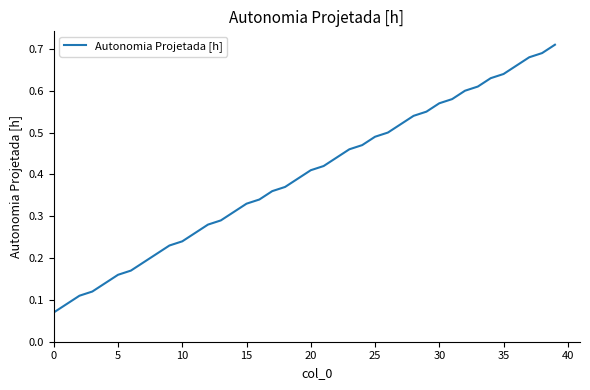

How many lines are shown in the chart?

1